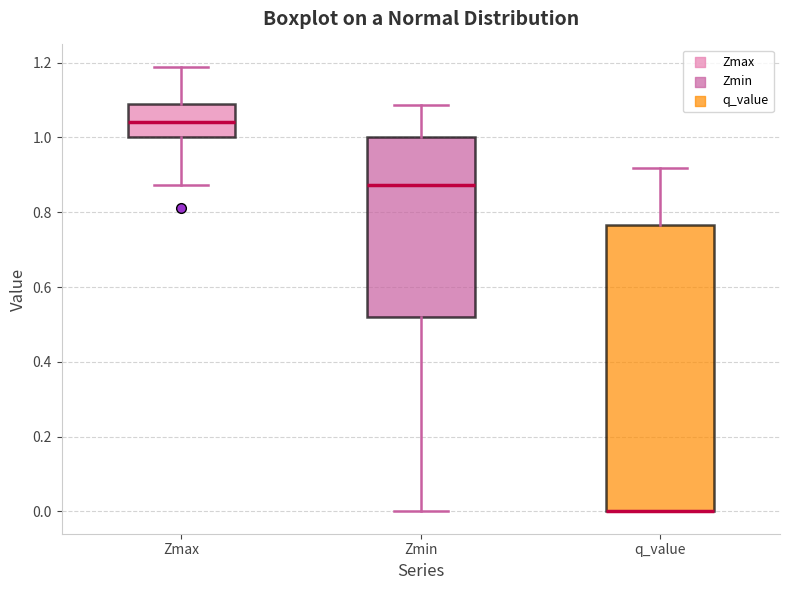

Reading left to right, read every box against the y-axis: the position of its median line, the range the box covers, and the ends of its whiskers. The values are not printed on the chart, so give them approximately, as read against the axis.

Zmax: median 1.04, box 1.00 to 1.08, whiskers 0.88 to 1.18
Zmin: median 0.88, box 0.52 to 1.00, whiskers 0.00 to 1.08
q_value: median 0.00 (drawn on the box's lower edge), box 0.00 to 0.76, whiskers 0.00 to 0.92